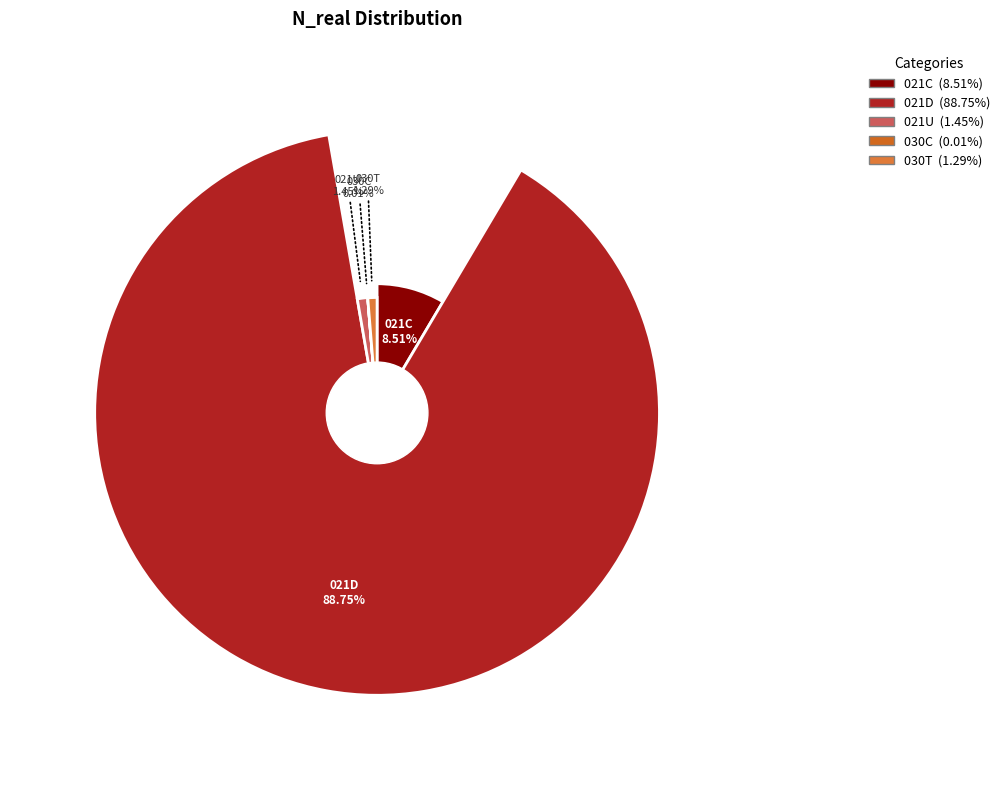

To the nearest percent, what is the combined percentage of 021C and 030T?

10%